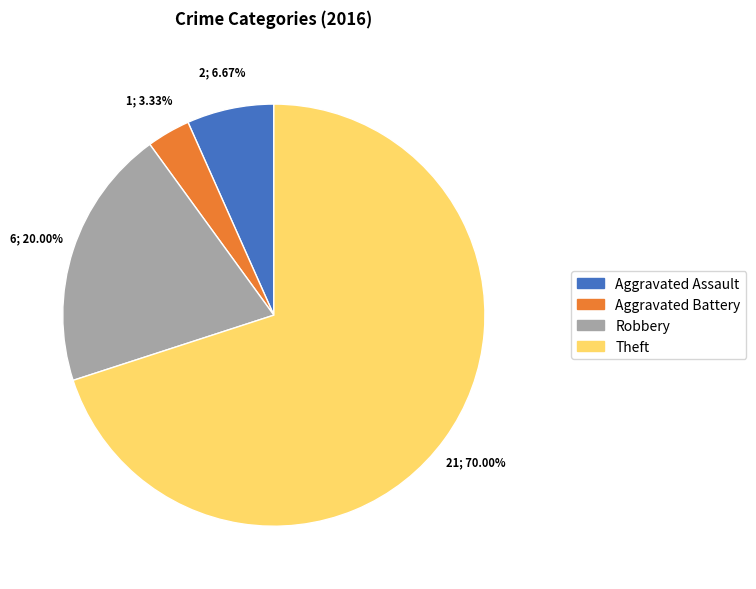

Between Robbery and Aggravated Assault, which is larger?

Robbery